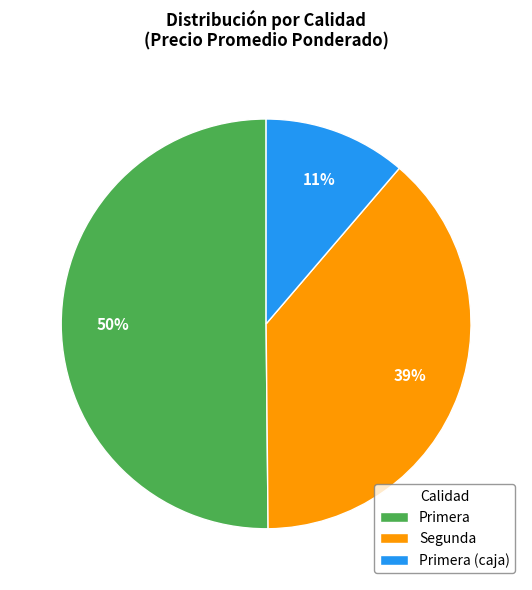

To the nearest percent, what is the combined percentage of Segunda and Primera?

89%